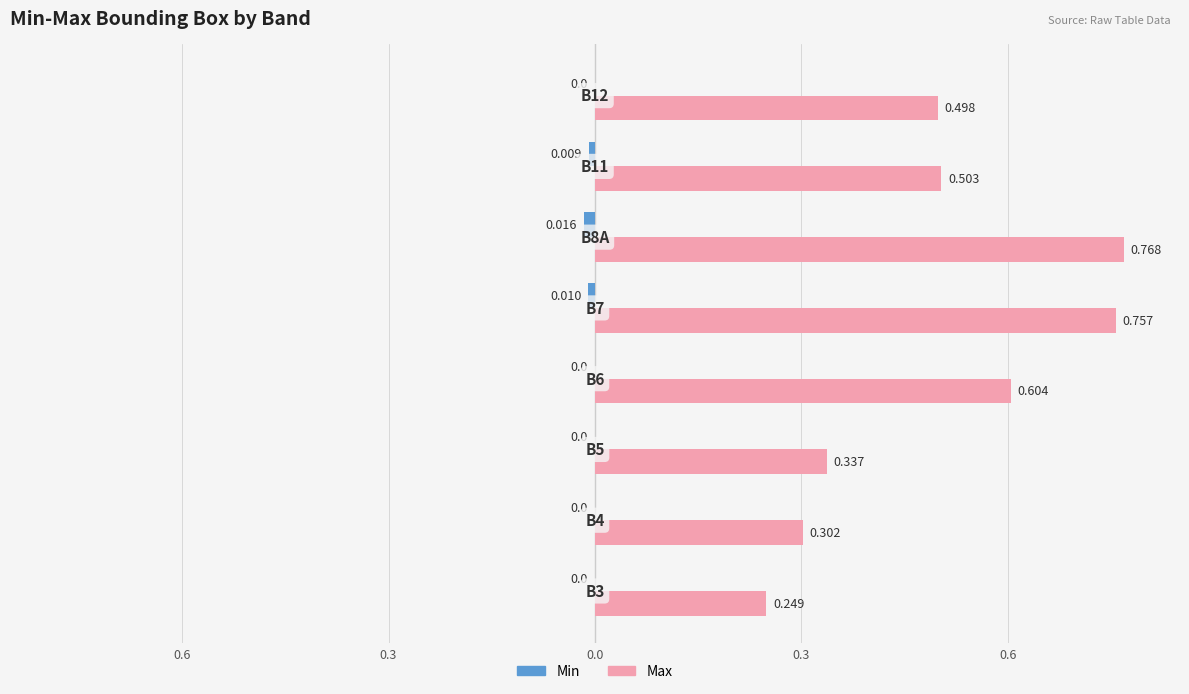

What are all the series names shown in the legend?

Min, Max